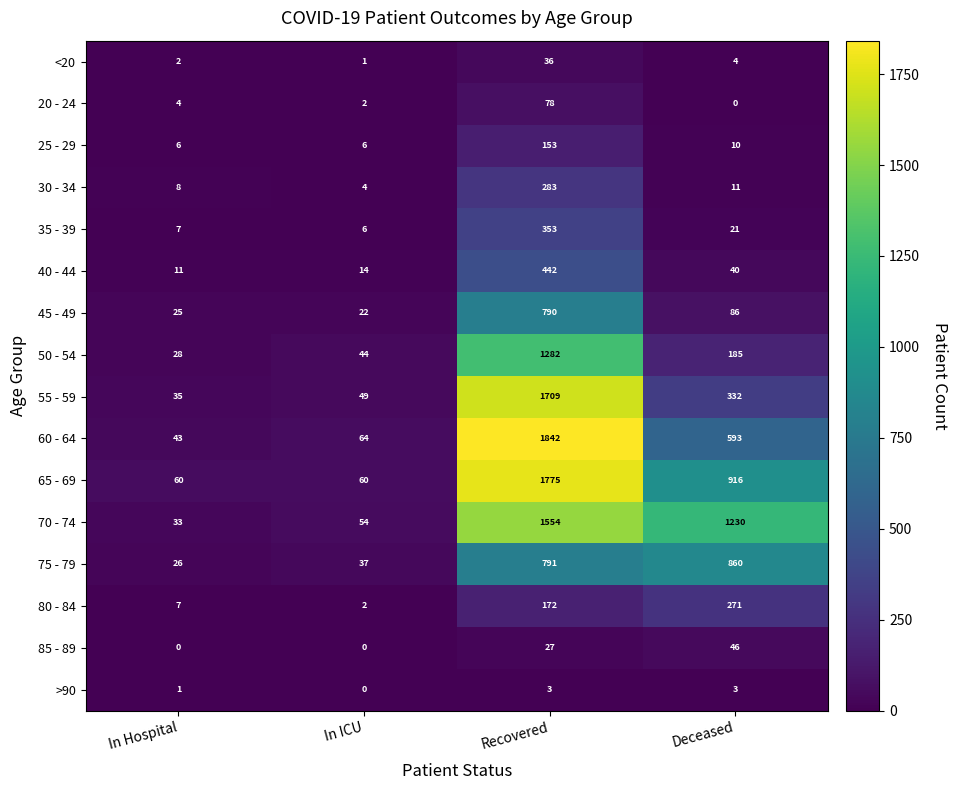

Which series changed the most between In Hospital and Deceased?

70 - 74